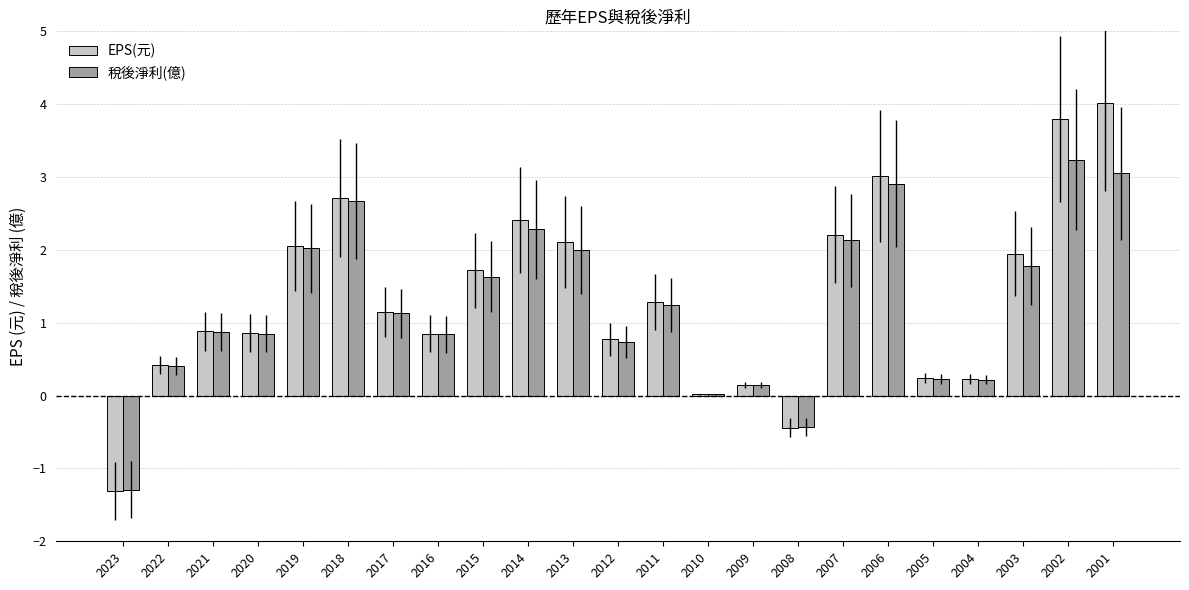

True or false: EPS(元) has a value of 2.4 at 2002.

False